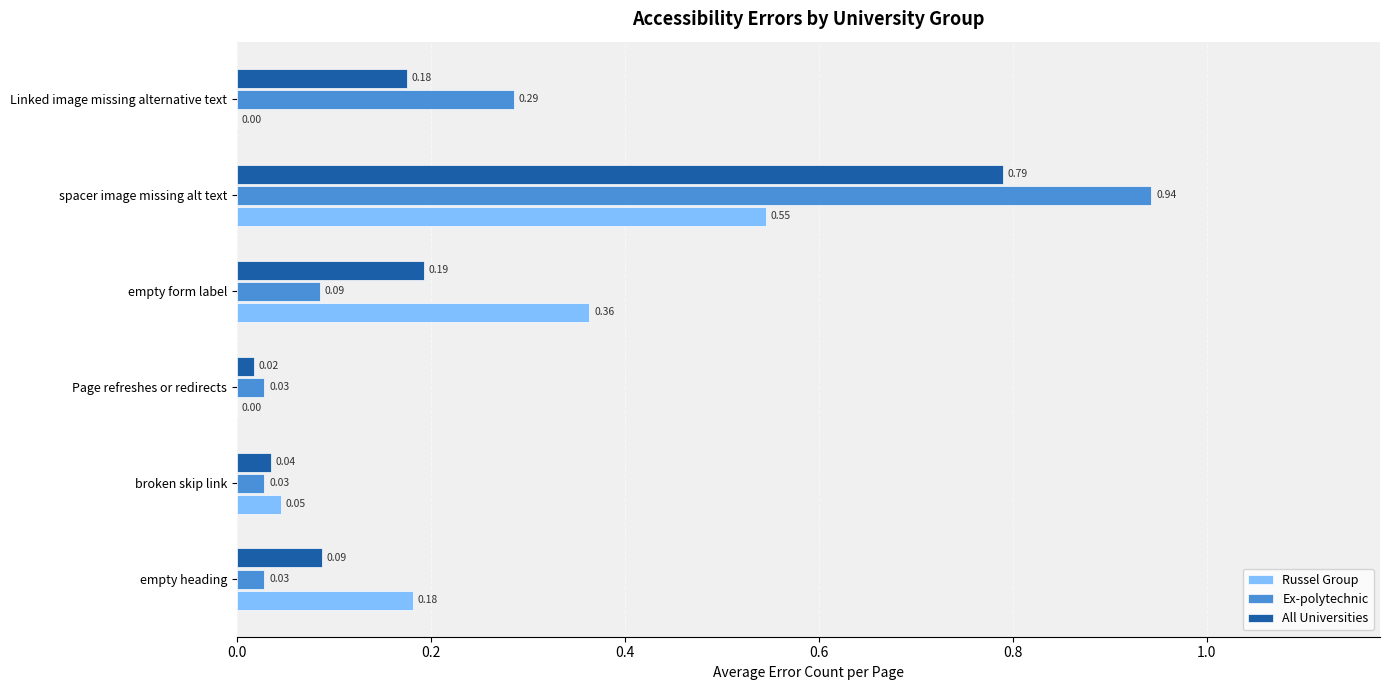

Which category has the highest value in the Russel Group series?

spacer image missing alt text